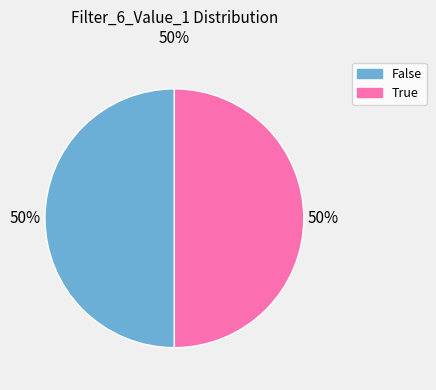

Is the sum of True and False greater than half?

Yes